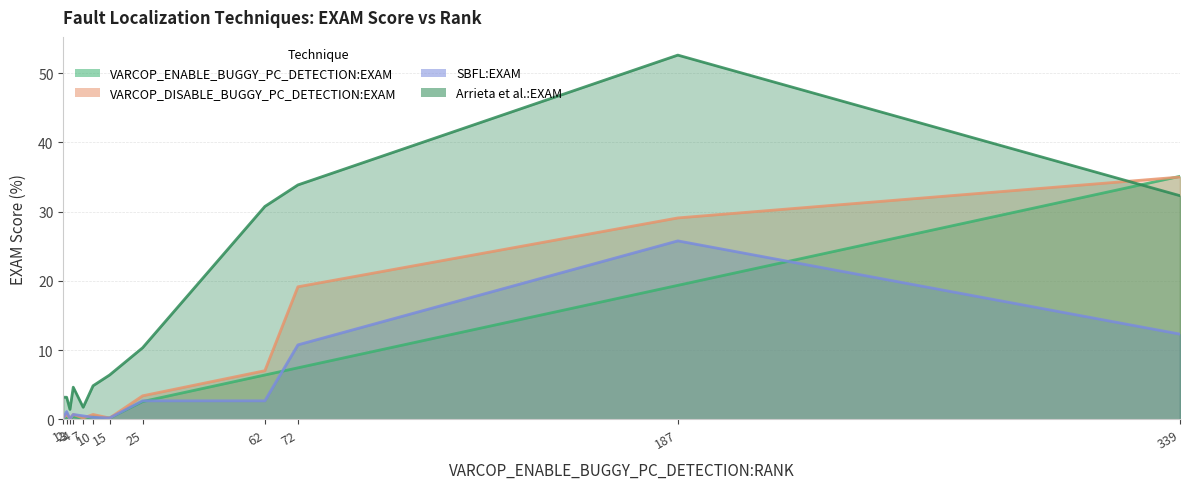

True or false: VARCOP_ENABLE_BUGGY_PC_DETECTION:EXAM has a value of 2.6 at 25.

True